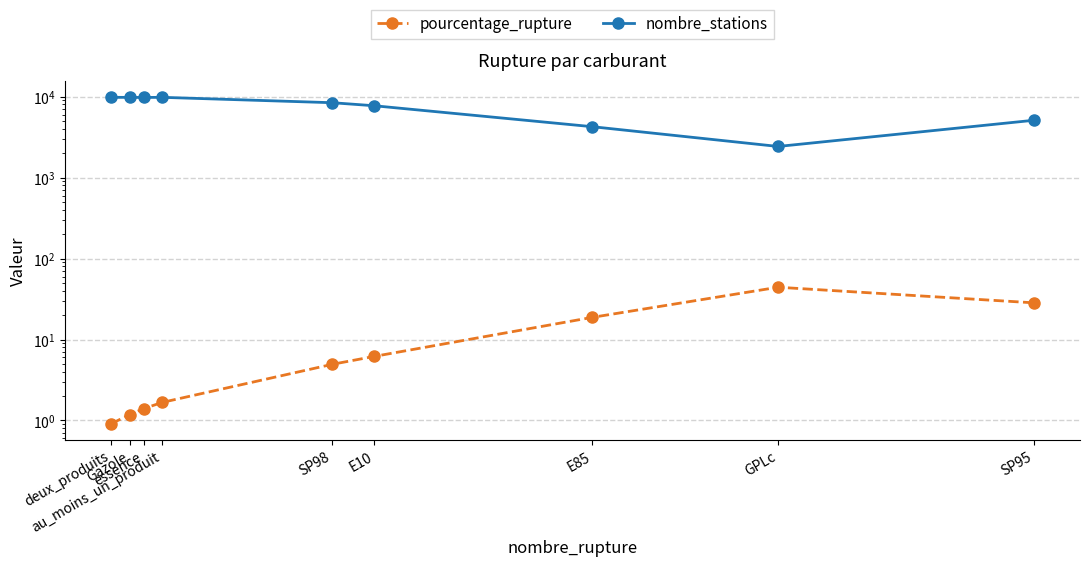

What is the difference between the highest and lowest values at GPLc?

2379.8